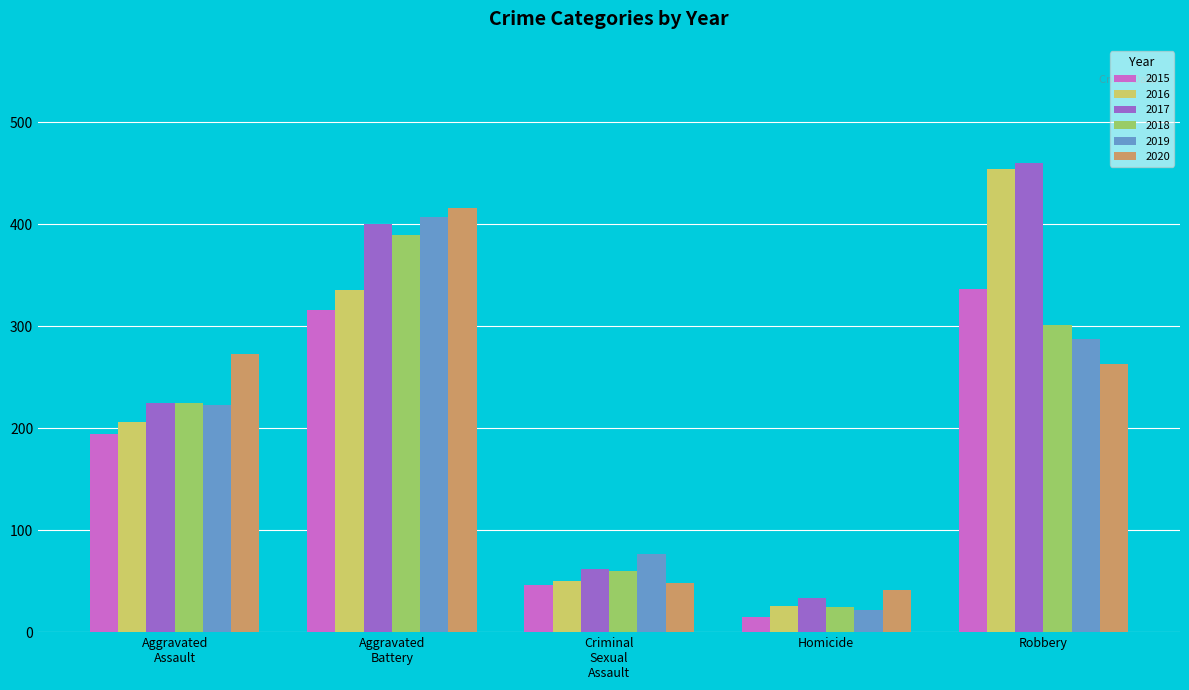

Reading right to left, transcribe all the data shown in this chart.

2015: 337	15	46	316	194
2016: 454	26	50	336	206
2017: 460	33	62	400	225
2018: 301	25	60	389	225
2019: 287	22	77	407	223
2020: 263	41	48	416	273